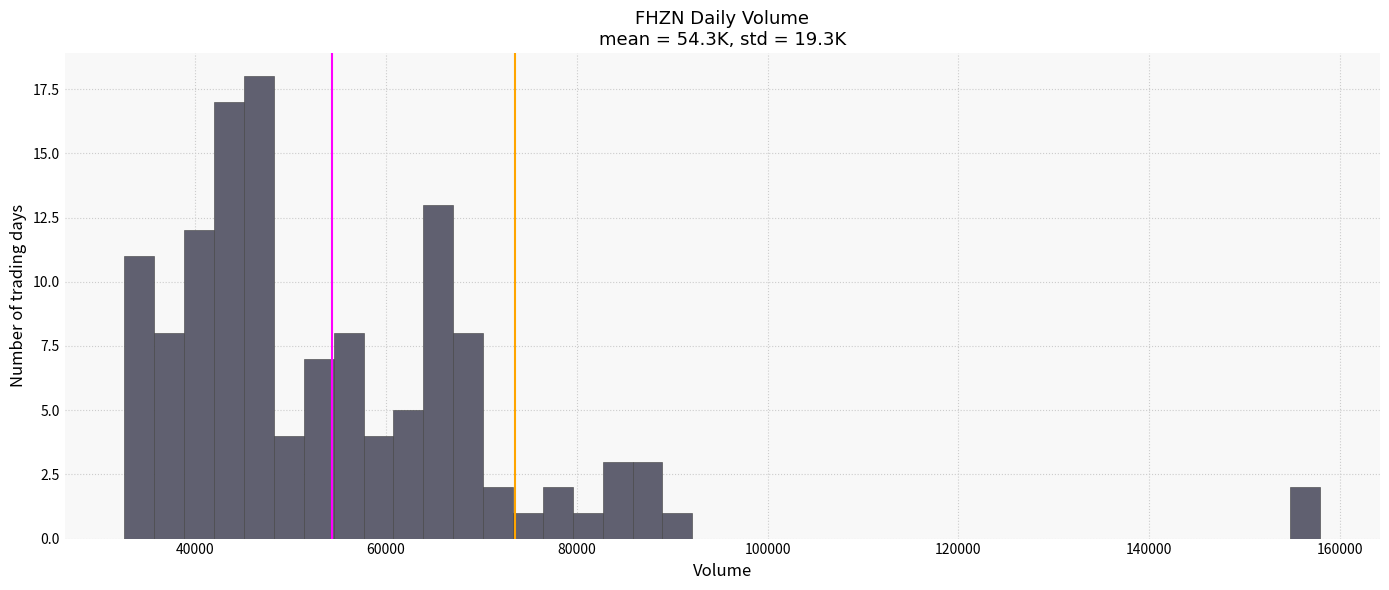

Read against the x-axis, roughly where is the centre of the tallest bar?

46000